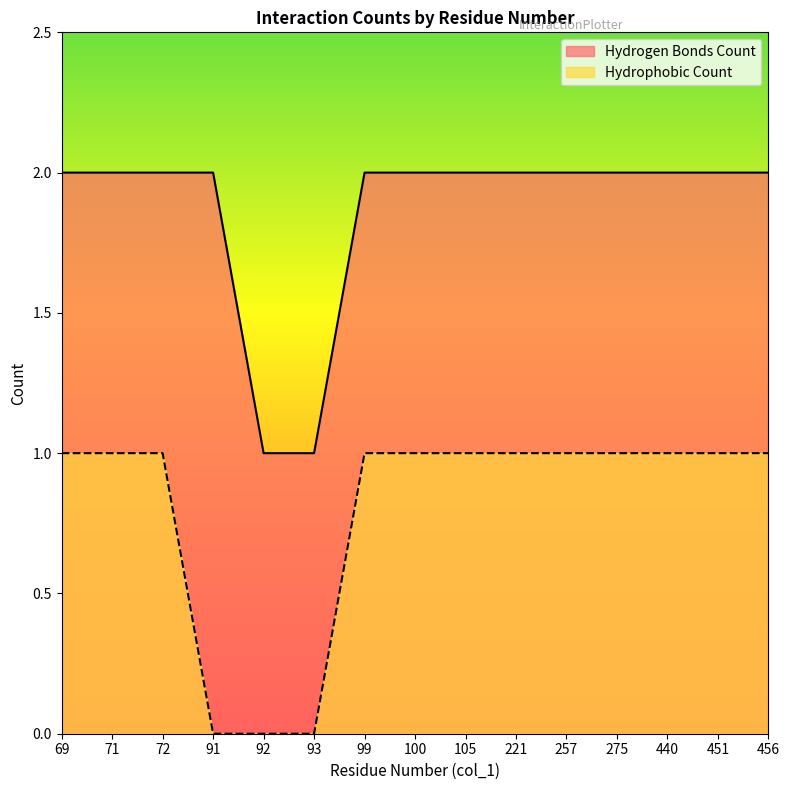

What is the lowest value of the Hydrogen Bonds Count series?

1